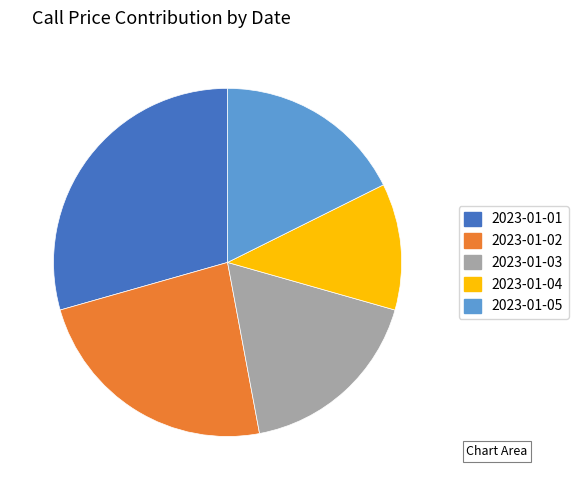

Between 2023-01-04 and 2023-01-05, which is larger?

2023-01-05